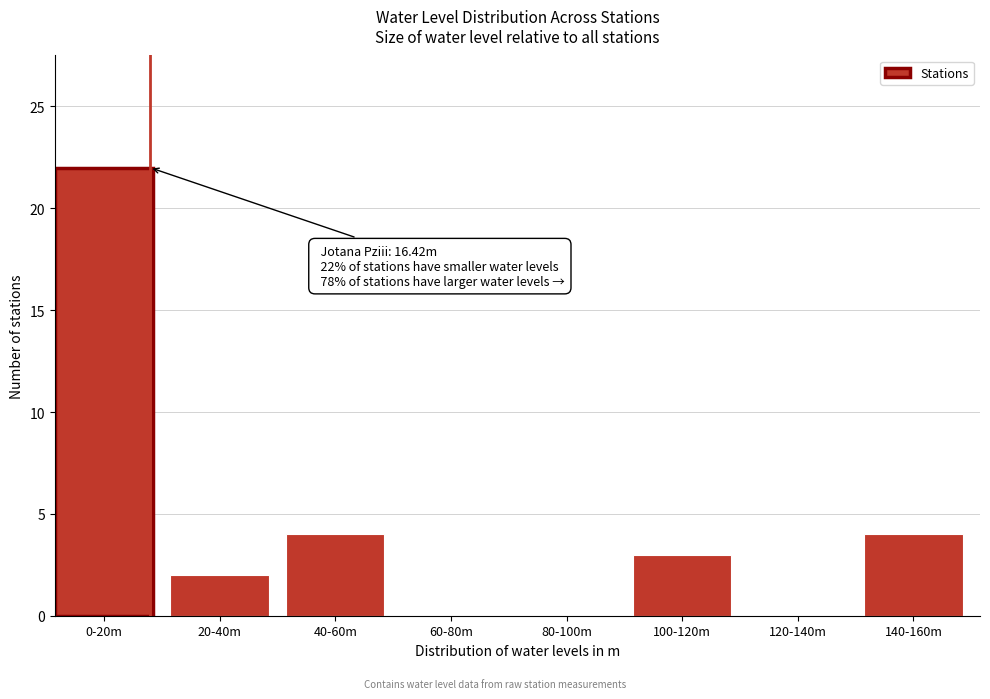

Reading left to right, what are all the values shown in this chart?

0-20m=22	20-40m=2	40-60m=4	60-80m=0	80-100m=0	100-120m=3	120-140m=0	140-160m=4